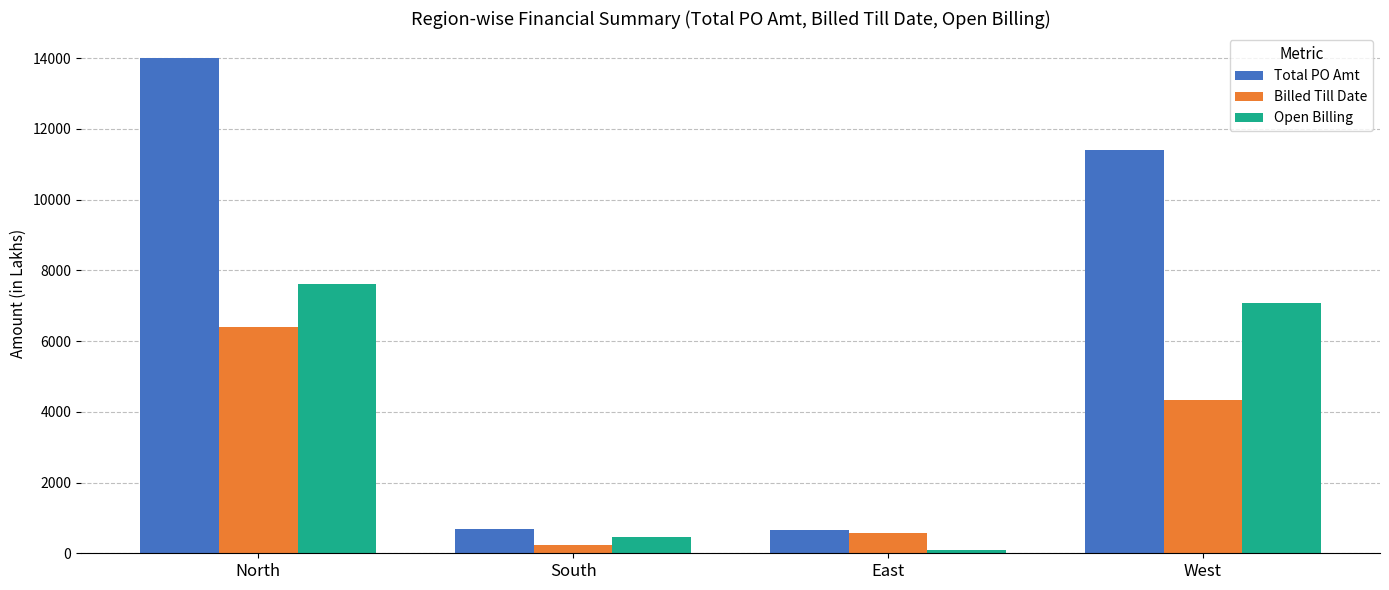

The value of Billed Till Date at North is 8422.8. True or false?

False